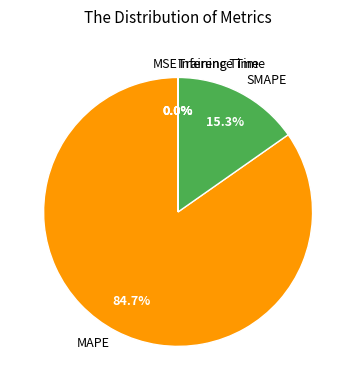

Which slice is the largest?

MAPE